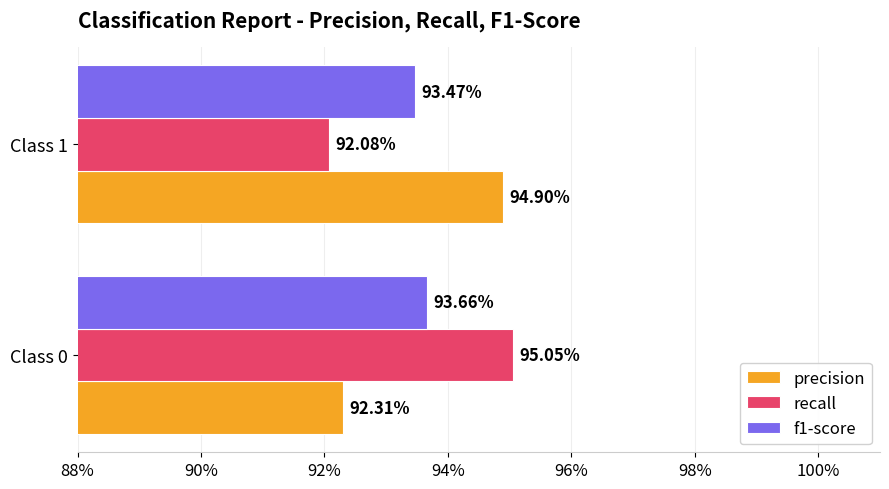

What are all the series names shown in the legend?

precision, recall, f1-score